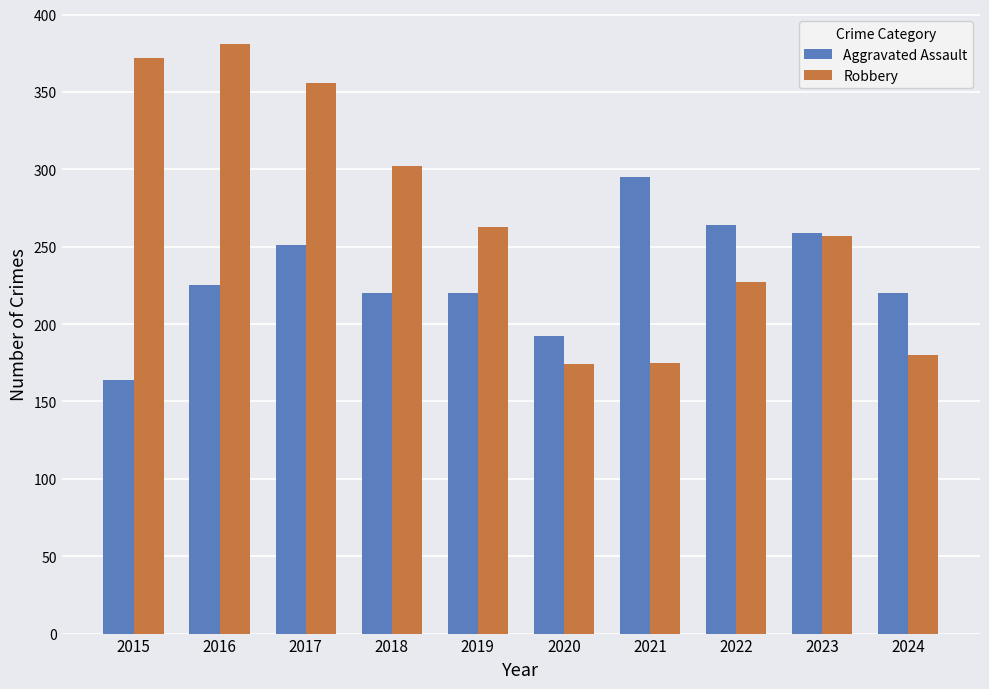

At how many categories does at least one series exceed 215?

9